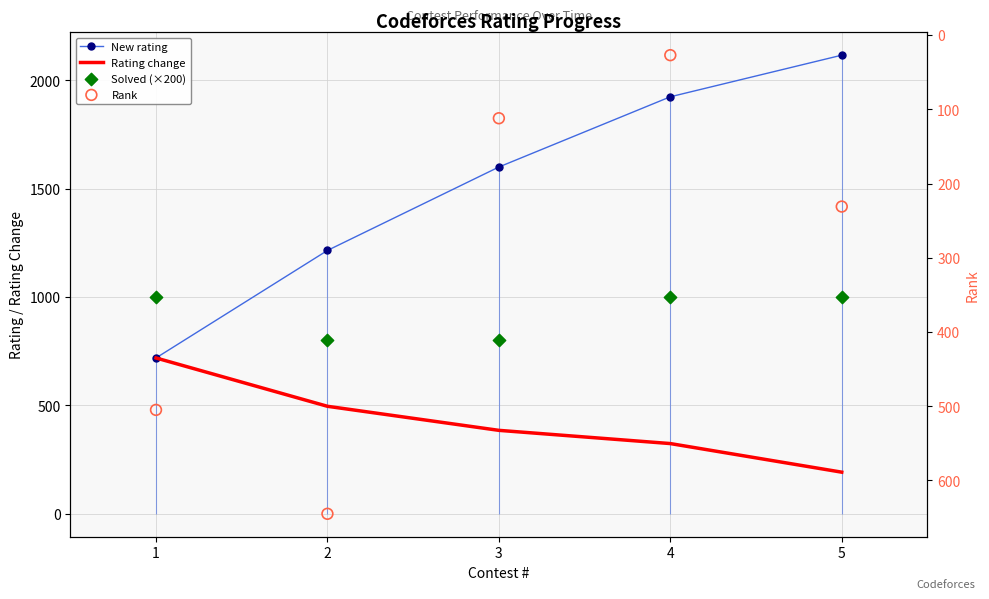

Which series reaches the minimum Y coordinate?

Rank